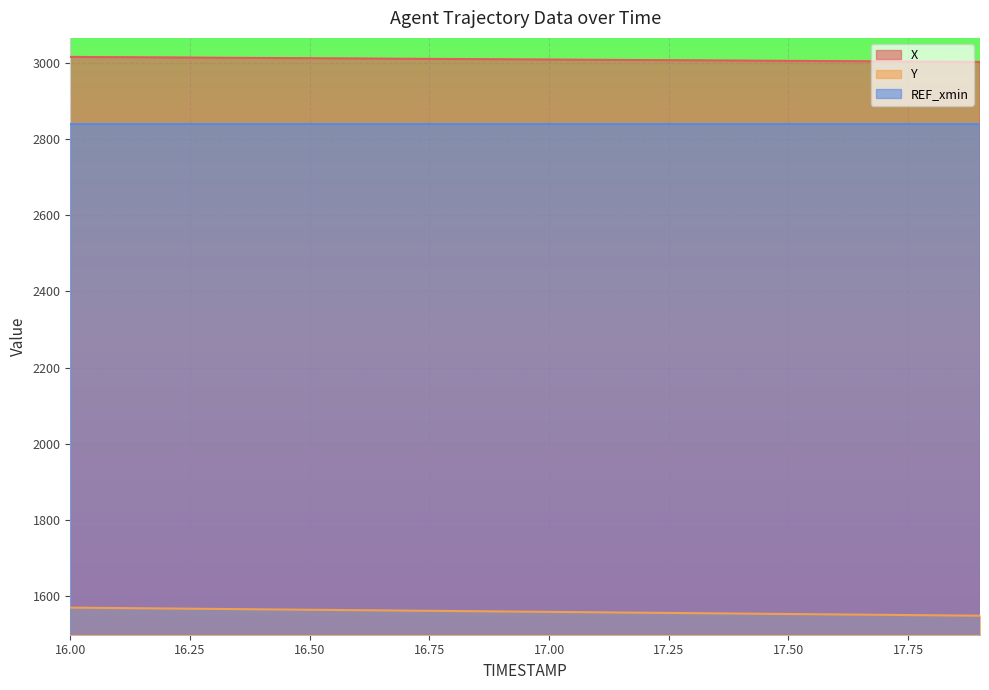

At which label does X reach its minimum?

17.9